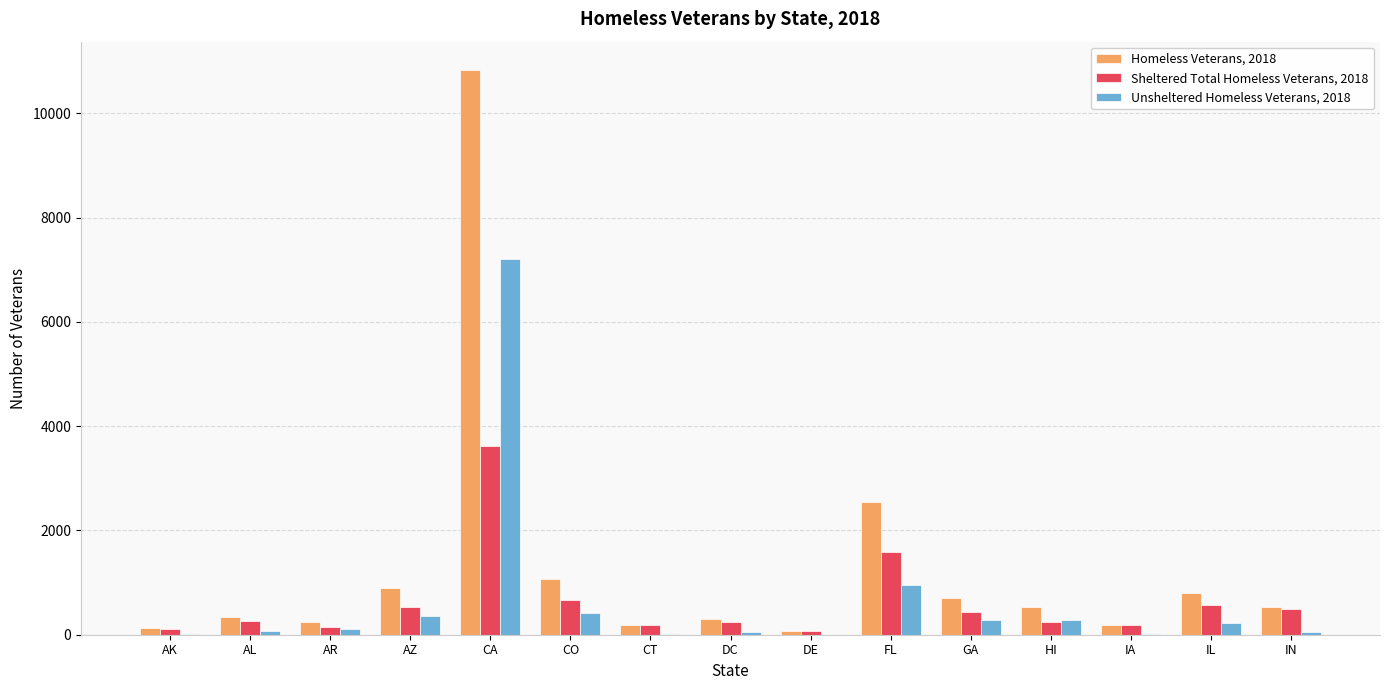

The value of Sheltered Total Homeless Veterans, 2018 at FL is 1582. True or false?

True